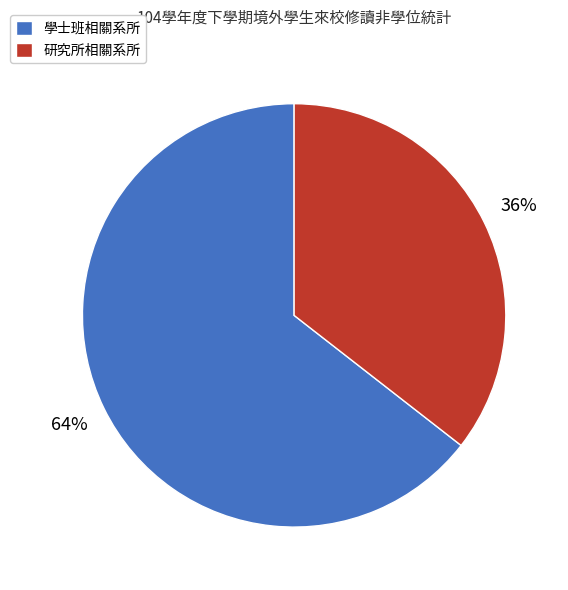

Which category accounts for the majority?

學士班相關系所